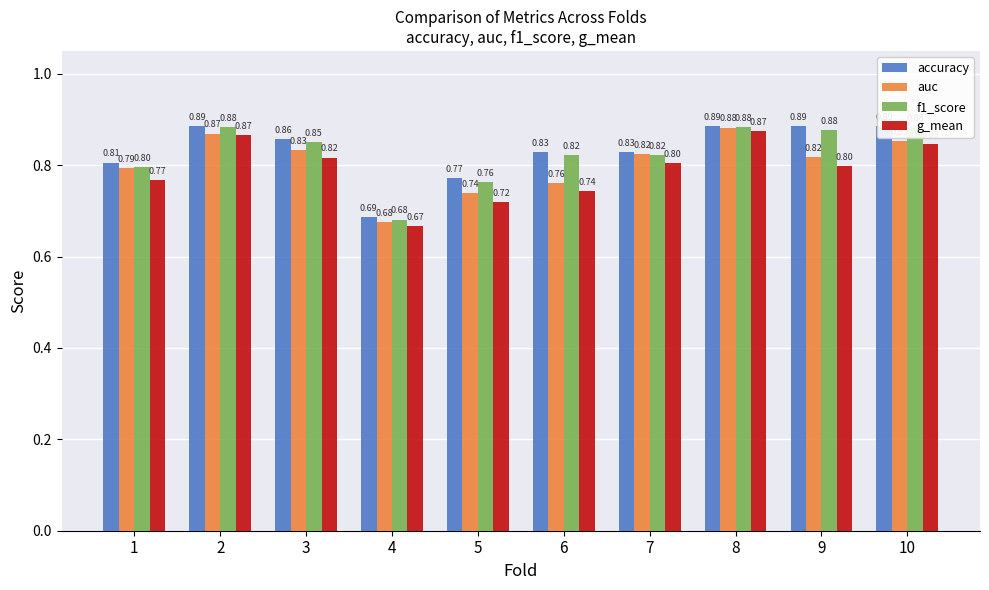

Rank the categories by auc value from highest to lowest.

8, 2, 10, 3, 7, 9, 1, 6, 5, 4